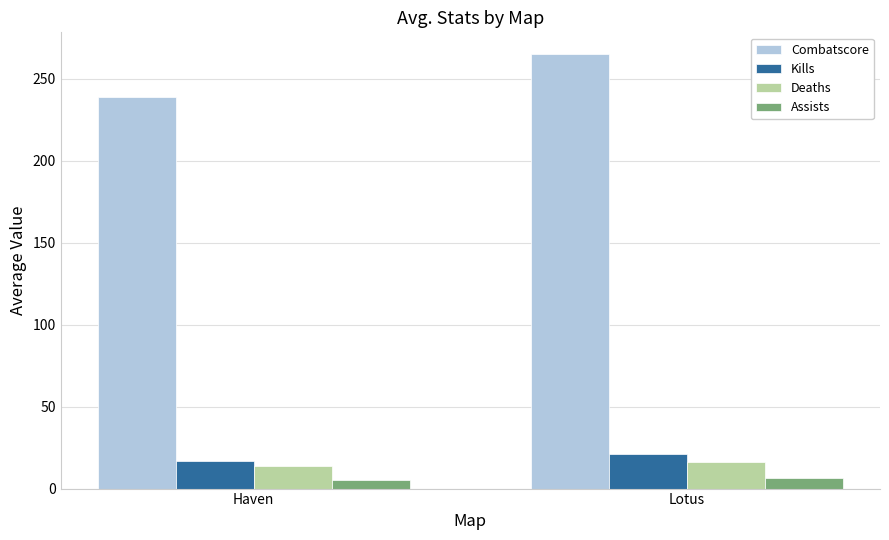

What is the sum of all Deaths values?

30.4